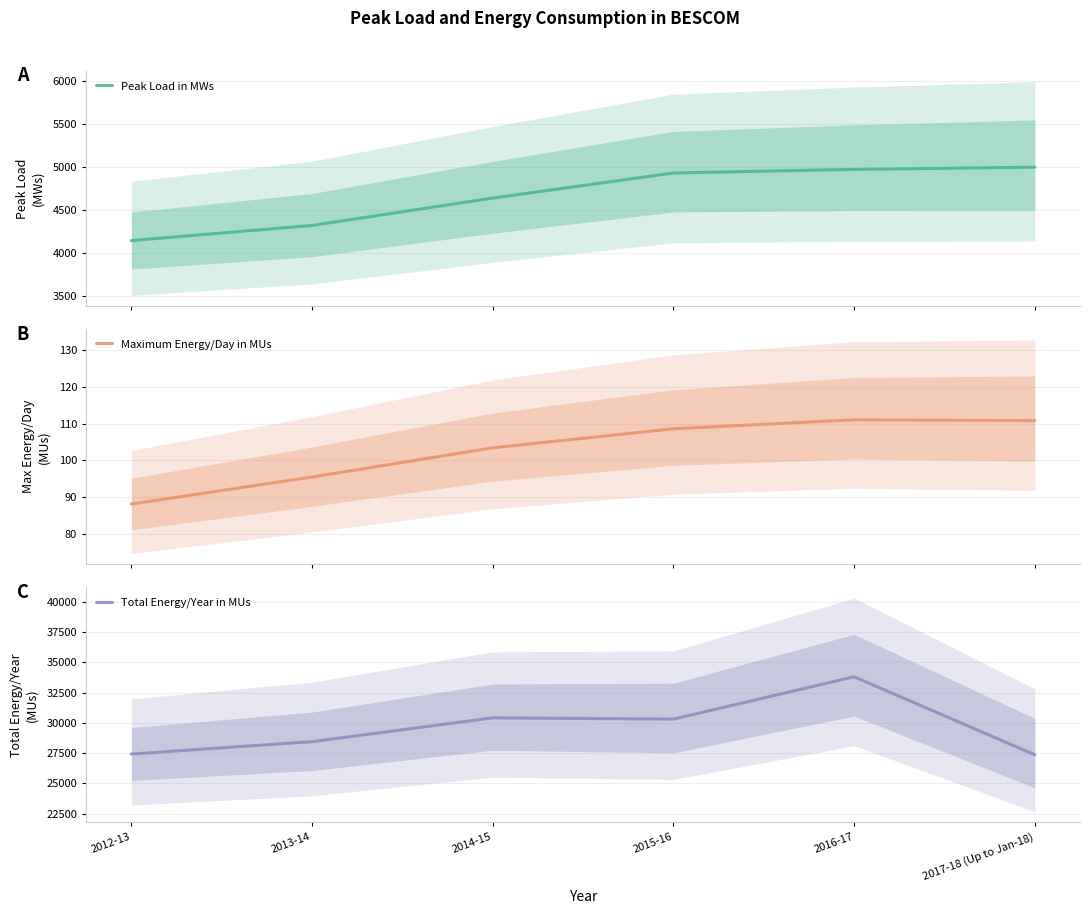

Which category has the highest value across all series?

2016-17